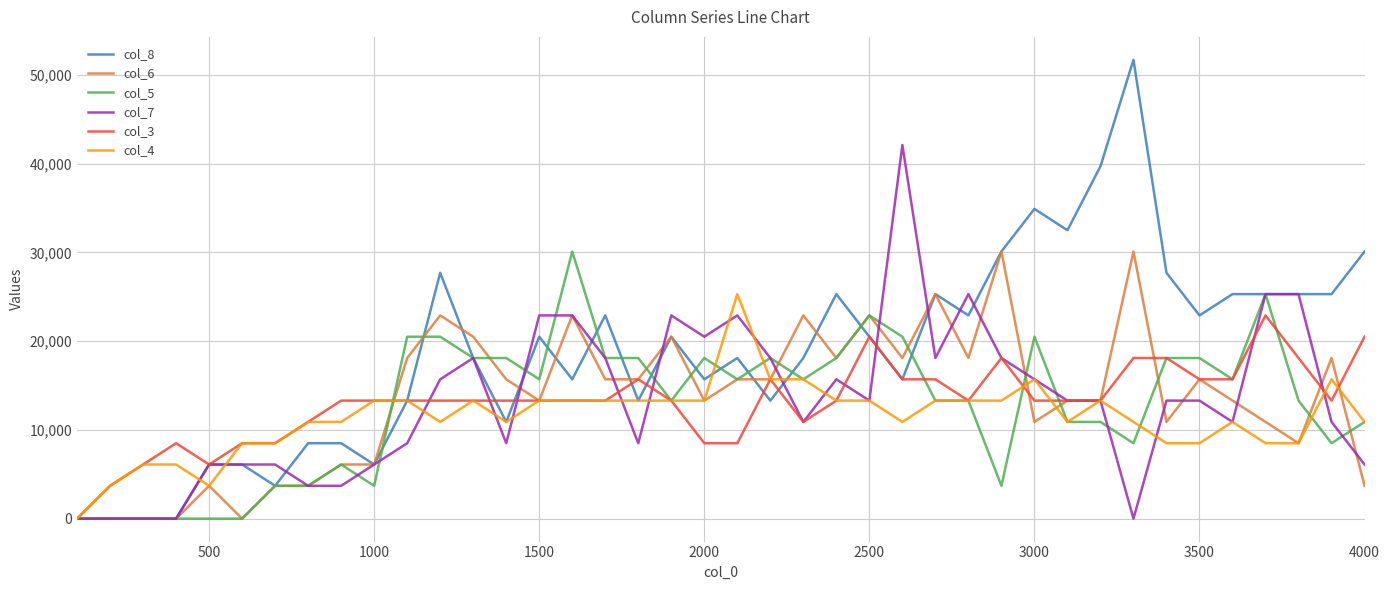

True or false: col_5 and col_6 cross at least once.

True